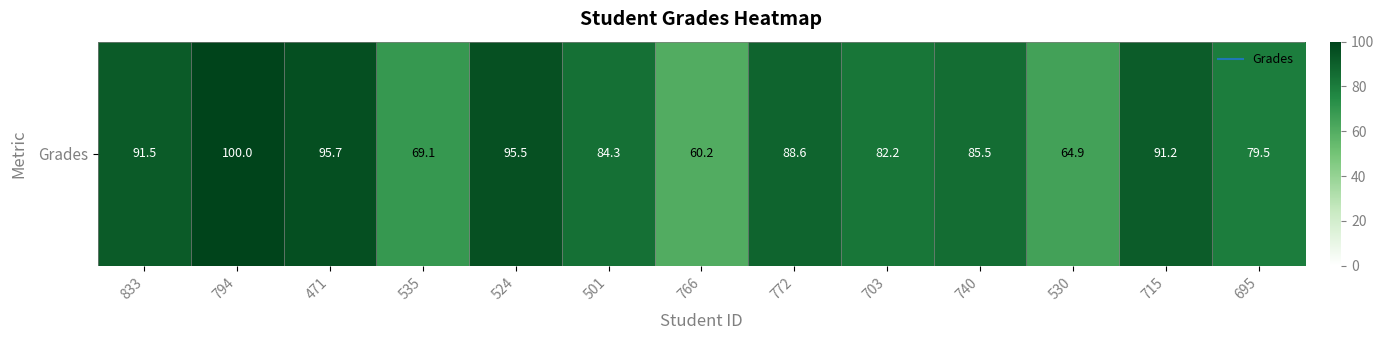

Reading left to right, list all the values displayed in this chart.

91.5	100.0	95.7	69.1	95.5	84.3	60.2	88.6	82.2	85.5	64.9	91.2	79.5